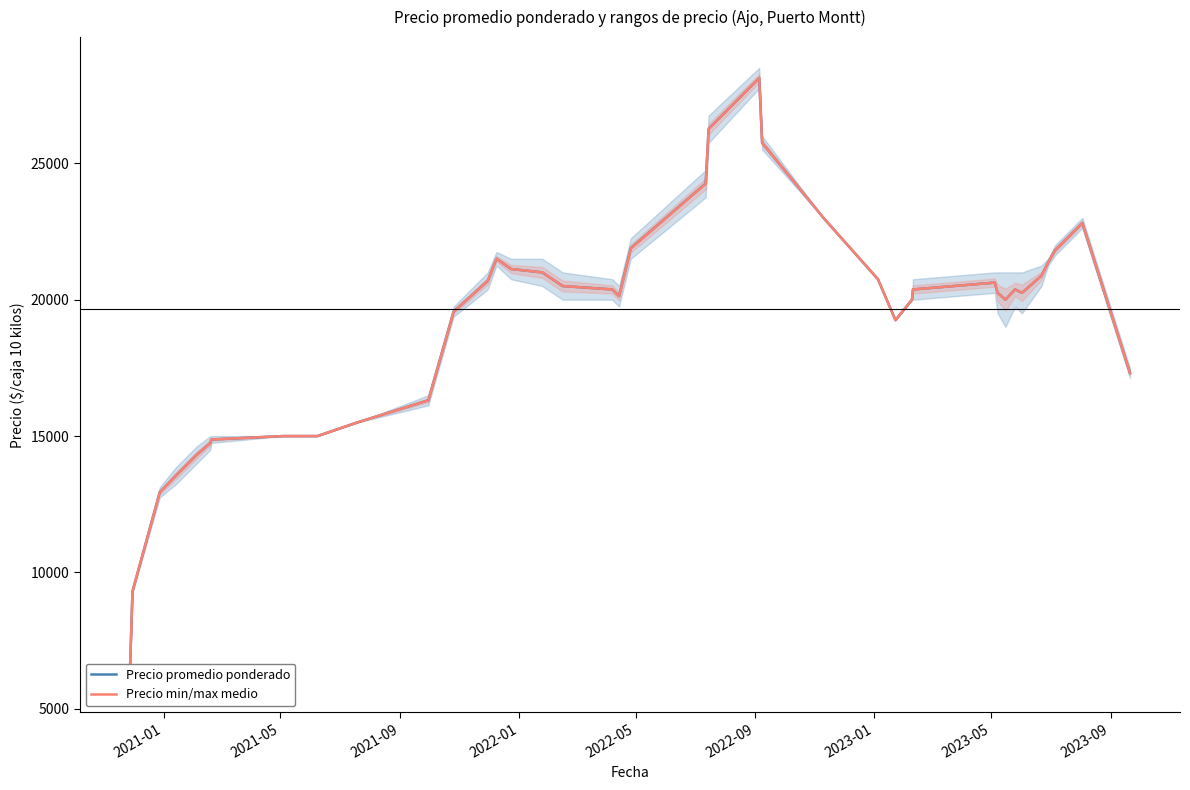

What is the label of the 6th point from the left?

2022-09